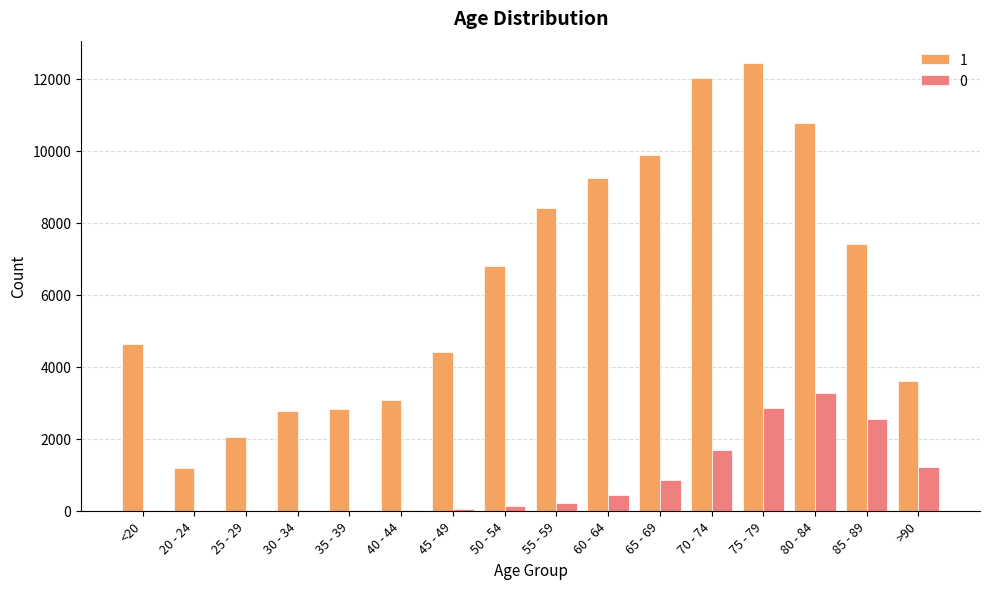

How many categories are shown in the chart?

16